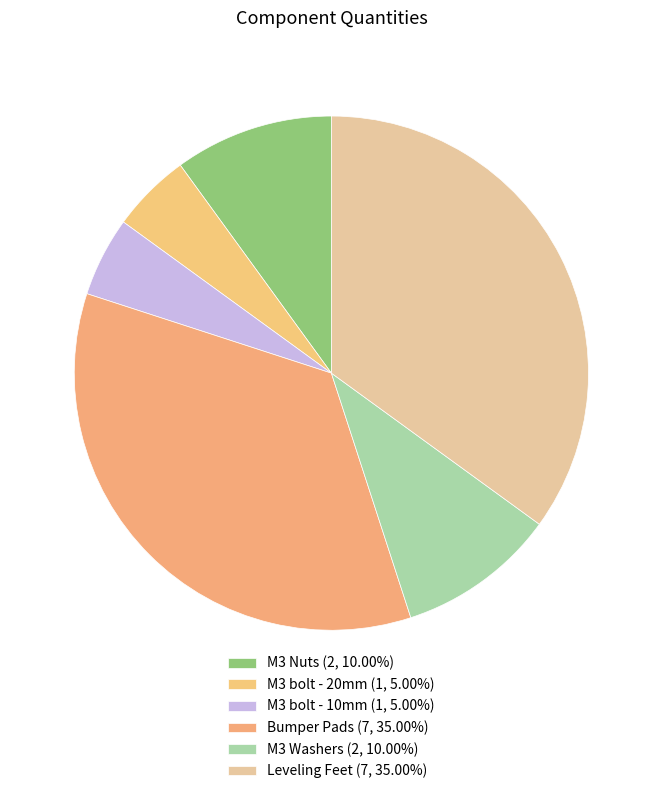

How many segments does this pie chart have?

6